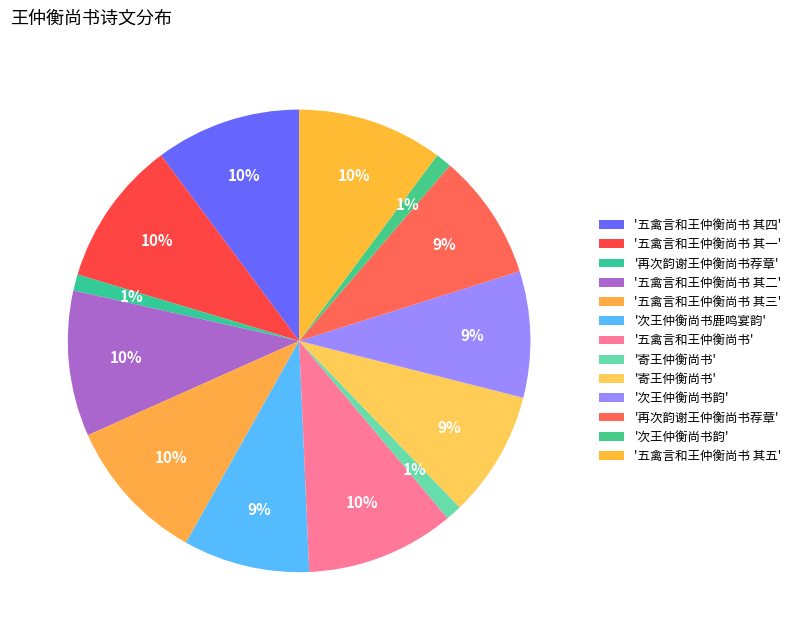

How many segments does this pie chart have?

13